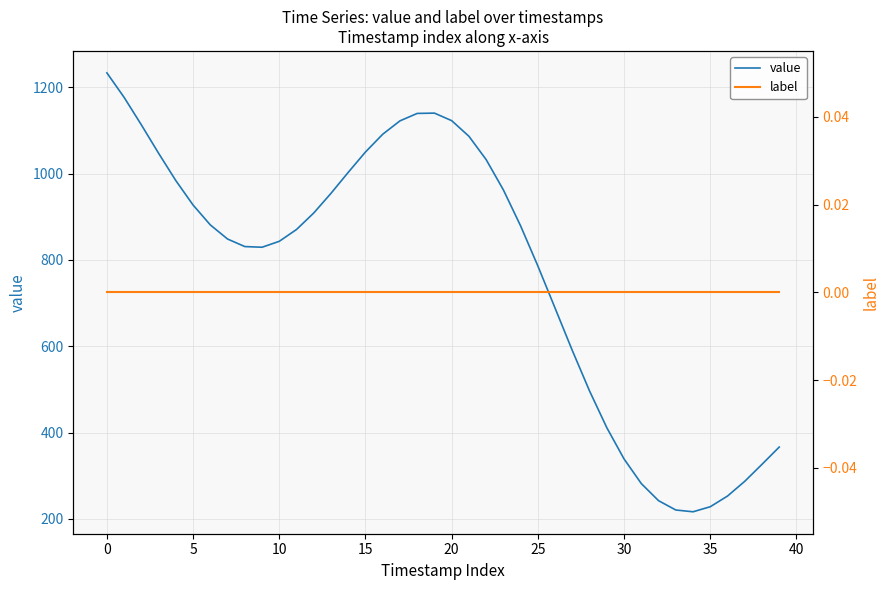

Is the value of label at 25 greater than the value of value at 17?

No